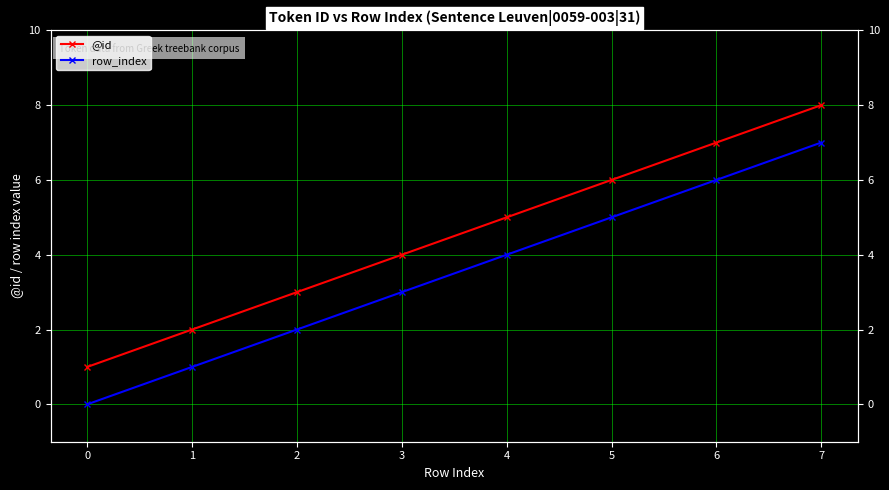

At which label does row_index first exceed 4?

5